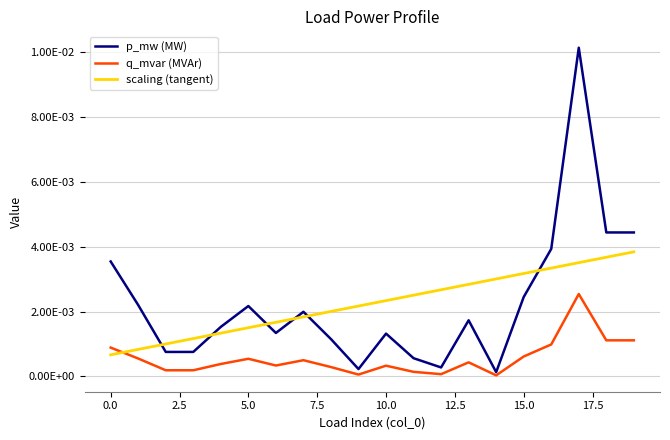

Which label corresponds to the smallest value in the chart?

14